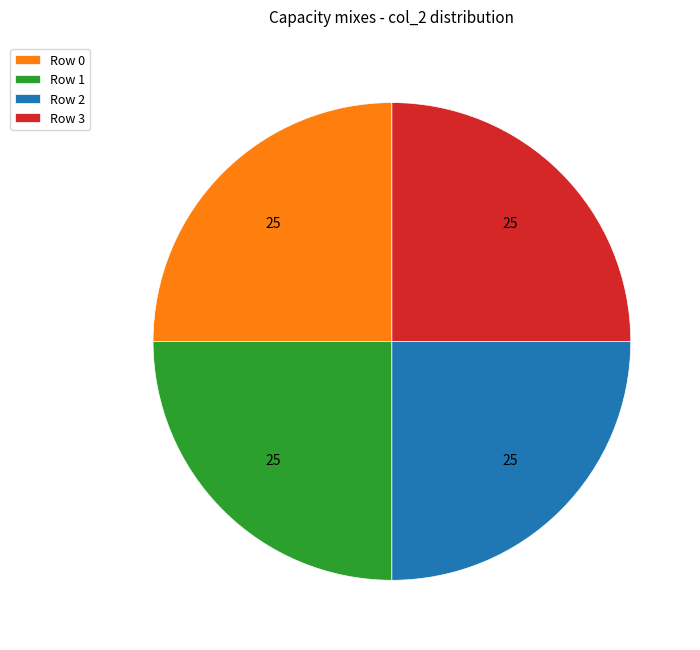

Count the number of slices in the pie.

4